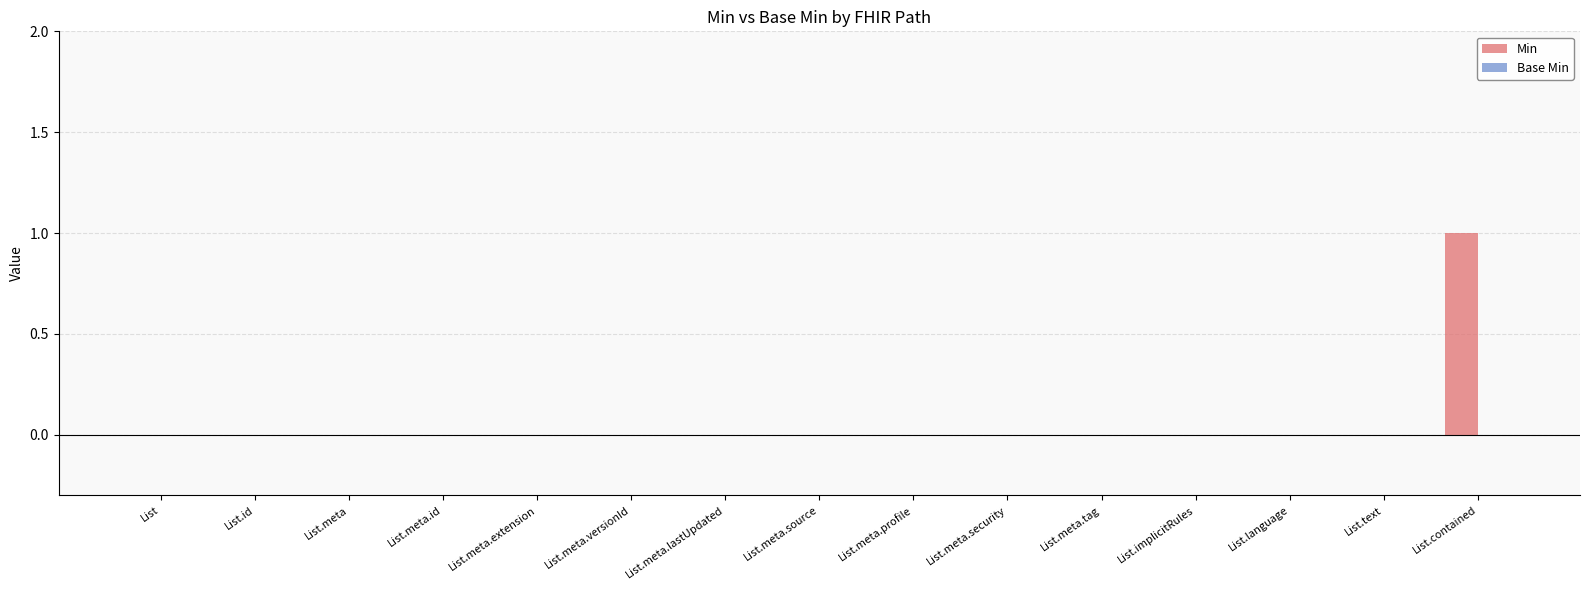

Are the bars grouped side by side (vs. stacked)?

No